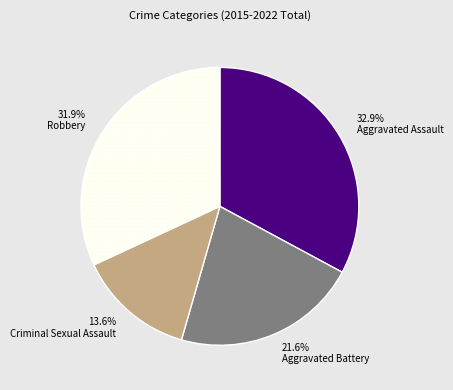

Is there any slice that represents more than half of the pie?

No